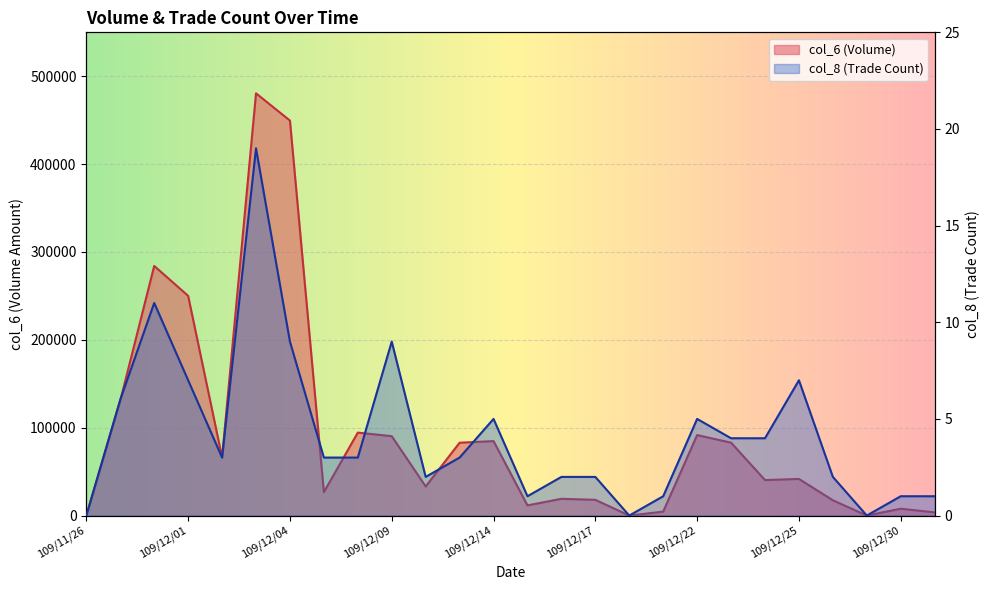

Reading right to left, what are all the values shown in this chart?

col_6: 3600	7800	0	17400	41690	40400	82960	91620	4500	0	17910	19080	11600	84760	82920	33120	90370	94420	26700	449560	480580	66240	250070	284130	130880	0
col_8: 1	1	0	2	7	4	4	5	1	0	2	2	1	5	3	2	9	3	3	9	19	3	7	11	6	0